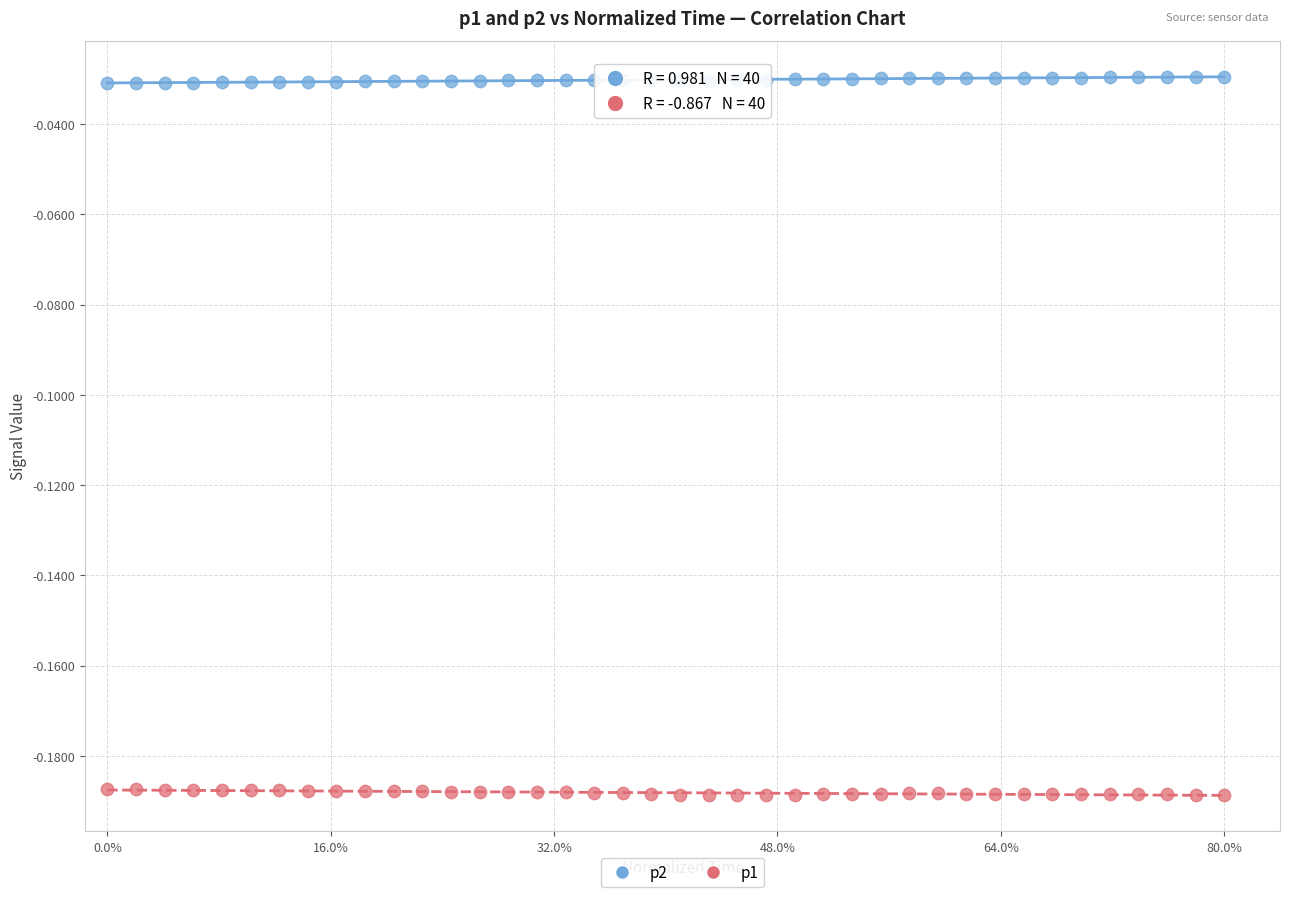

Which series contains the lowest Y value?

p1